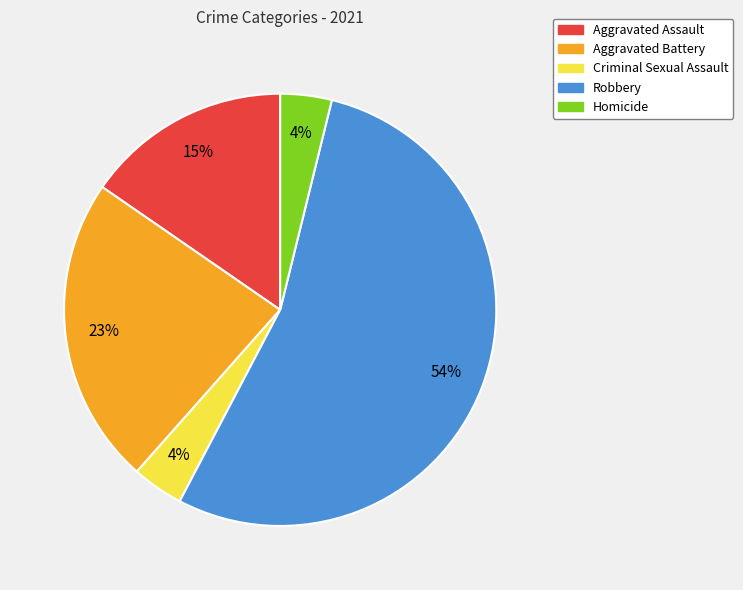

True or false: Aggravated Assault accounts for 27% of the total.

False